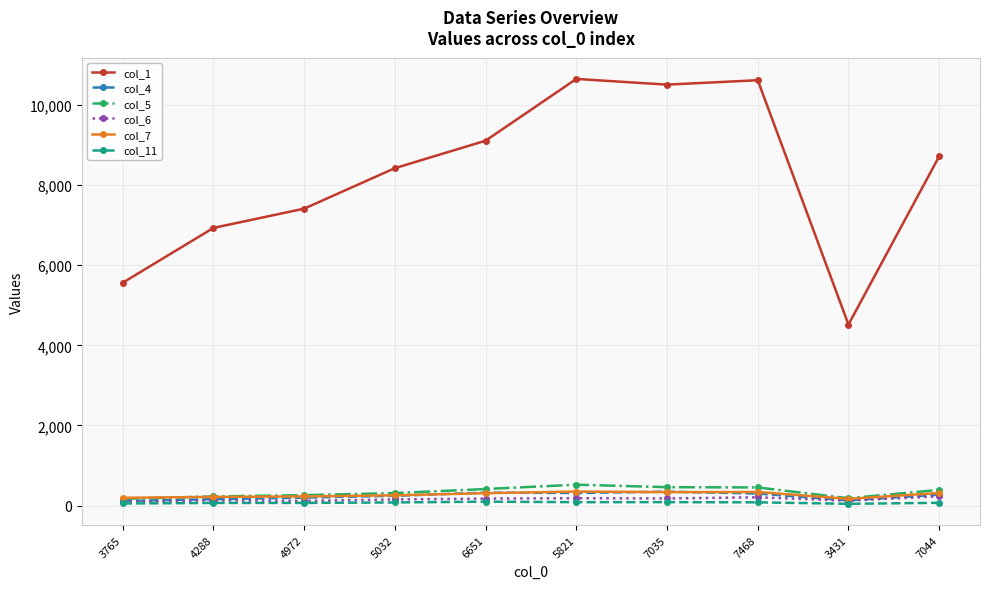

Read the col_6 value at 7035, to the nearest 5.

180